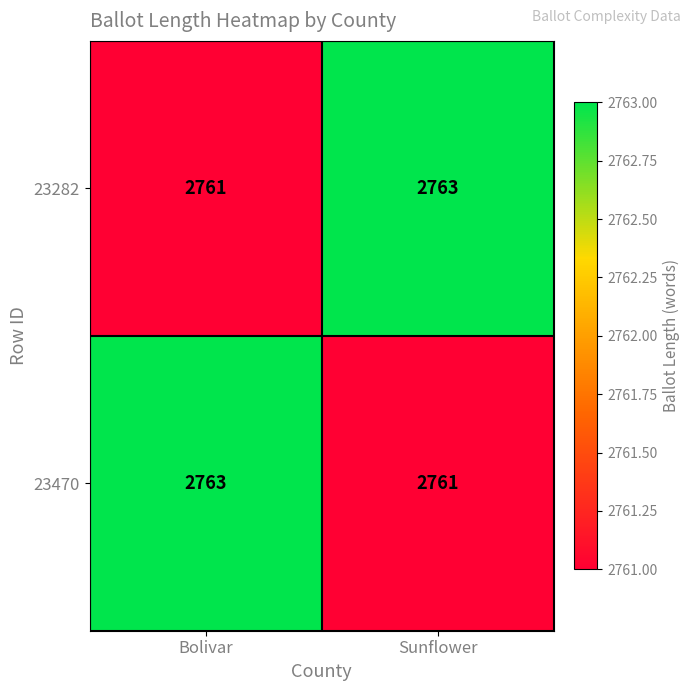

What is the sum of the 23470 values at Bolivar and Sunflower?

5524